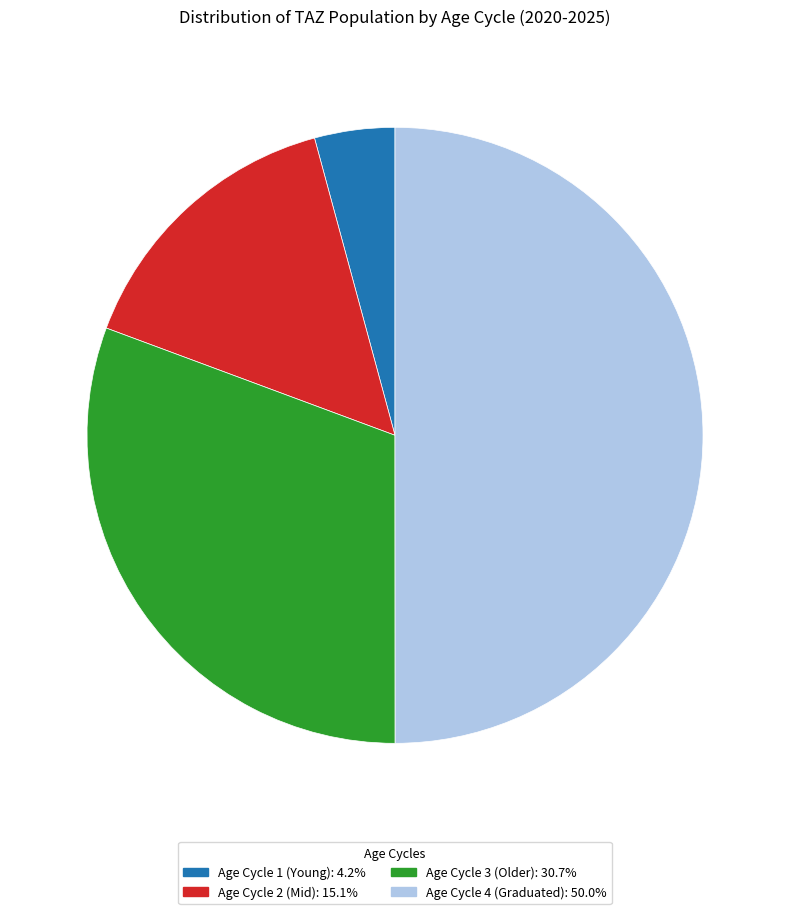

True or false: 3 (מבוגר) accounts for 30% of the total.

True